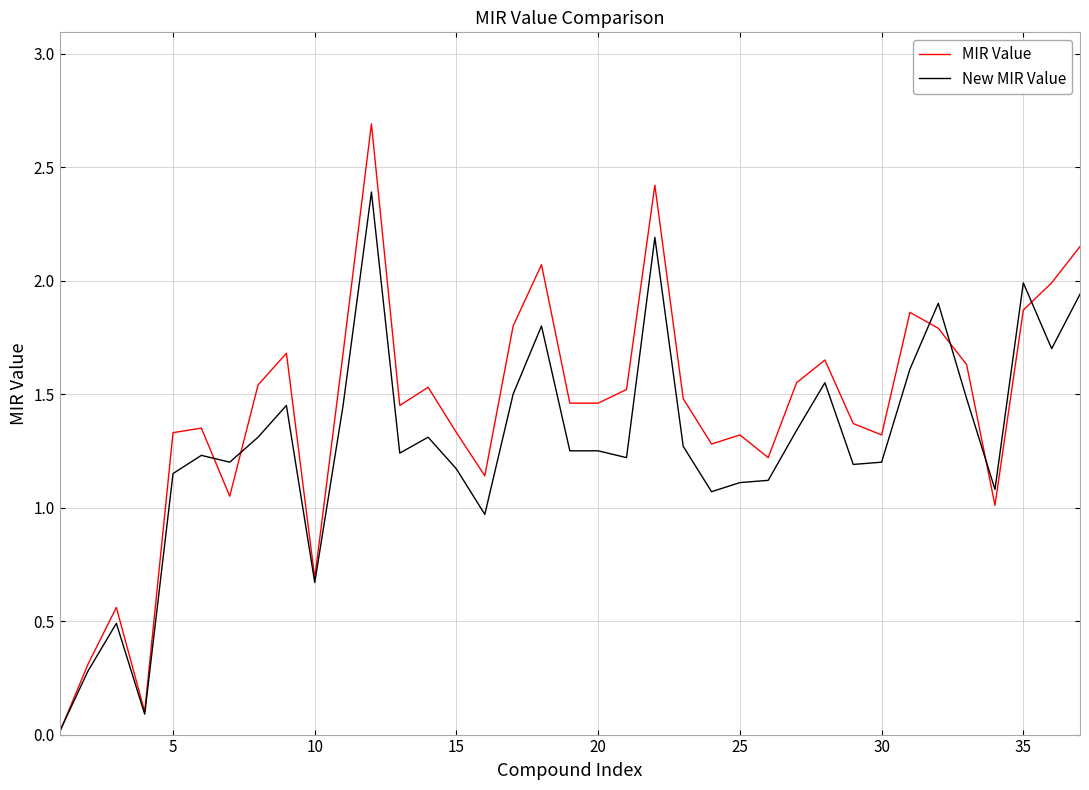

Rank the series by their average value, from highest to lowest.

MIR Value, New MIR Value